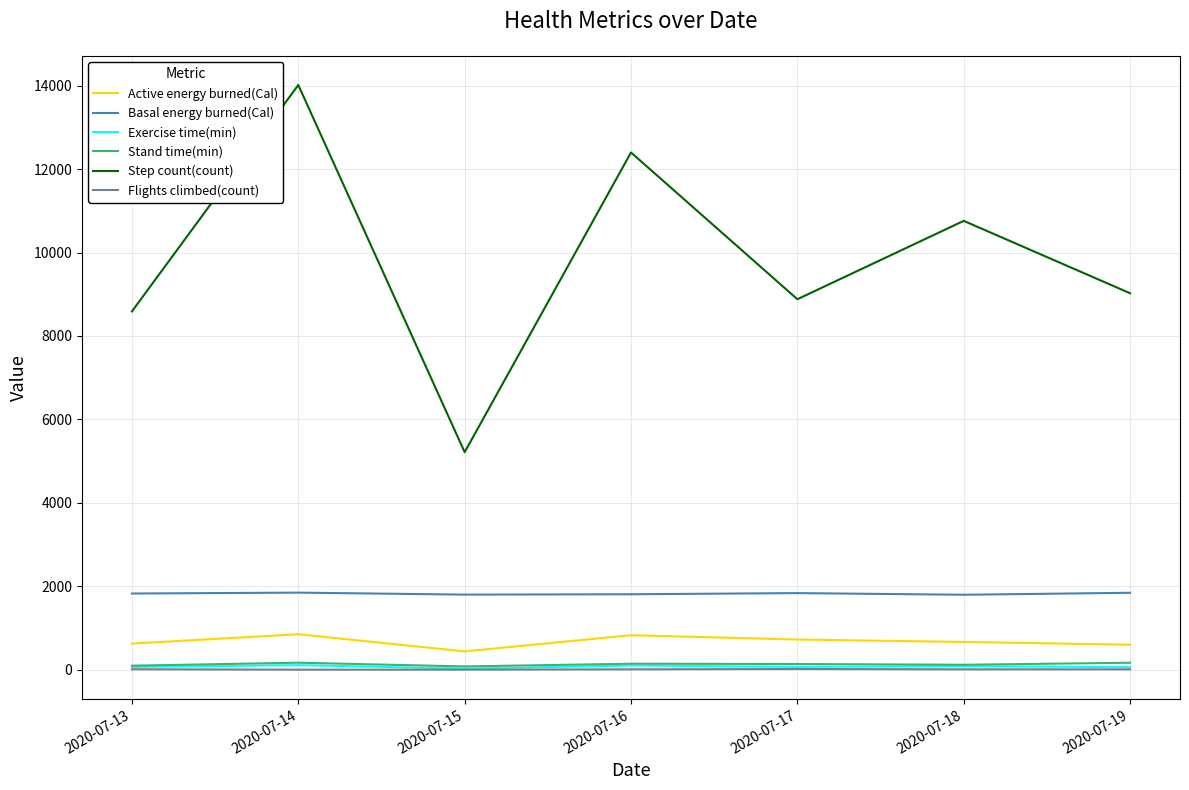

Which series changed the most between 2020-07-13 and 2020-07-16?

Step count(count)